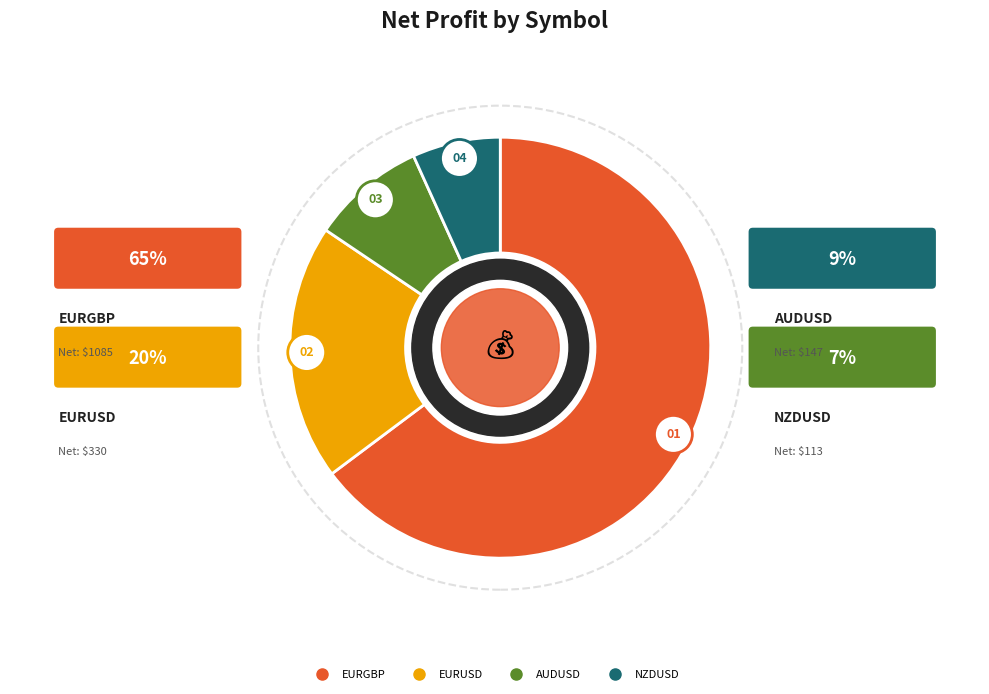

To the nearest percent, what is the difference between the AUDUSD and EURGBP slice percentages?

56%